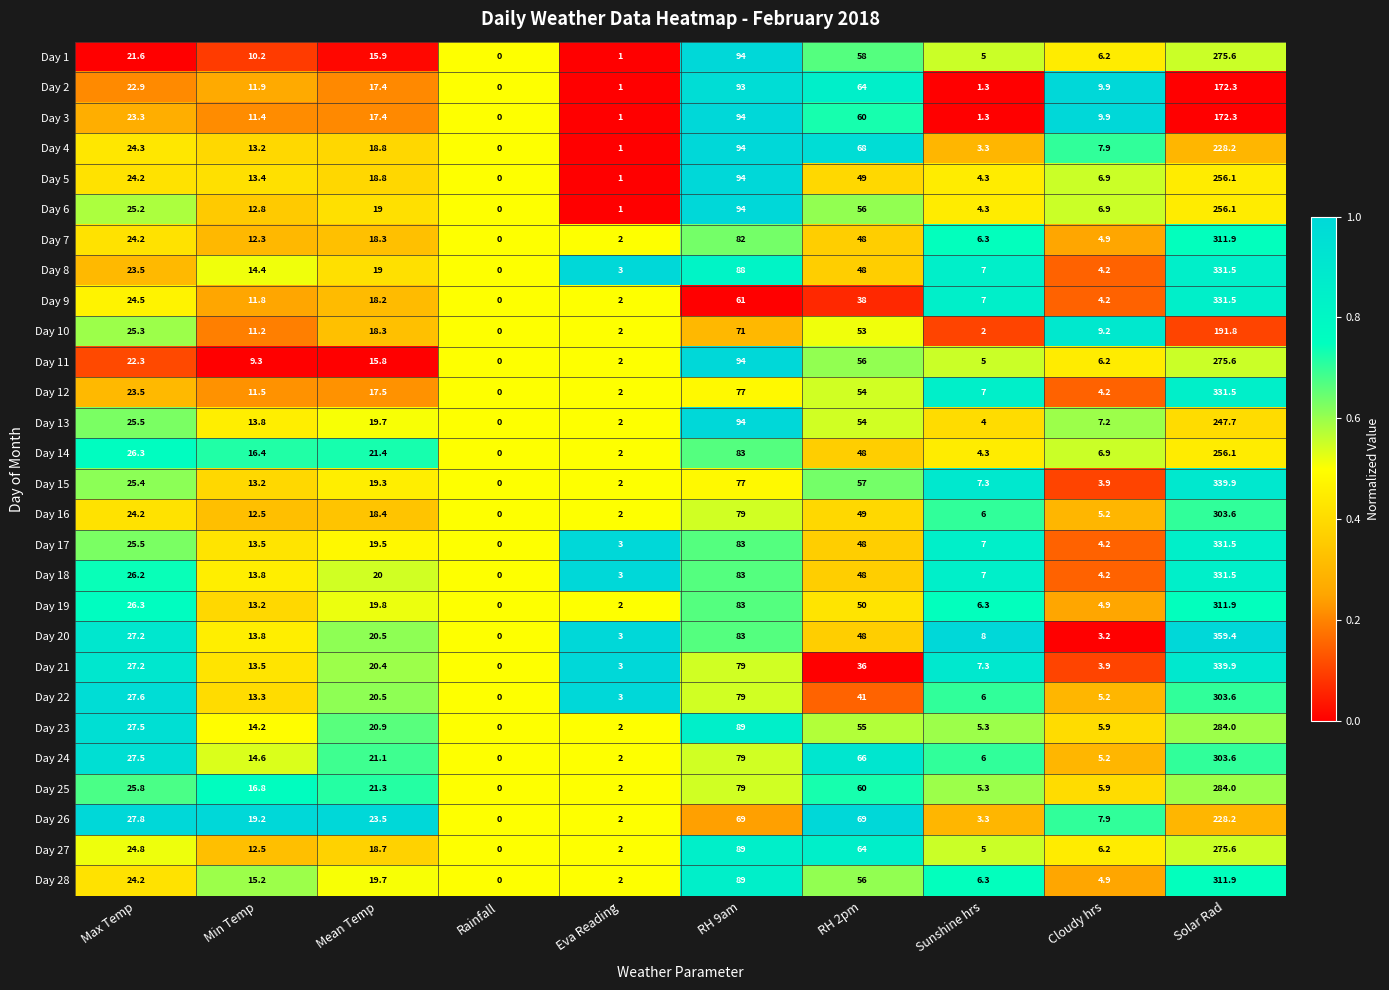

Is it true that Day 28 equals 89.0 at RH 9am?

True